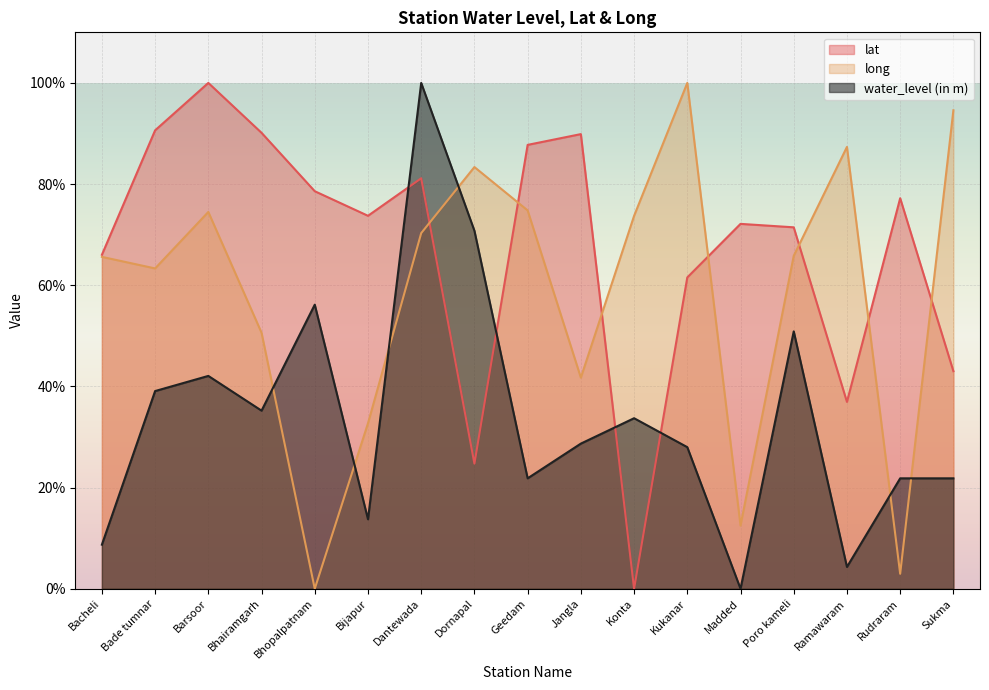

Which category has the lowest value across all series?

Konta